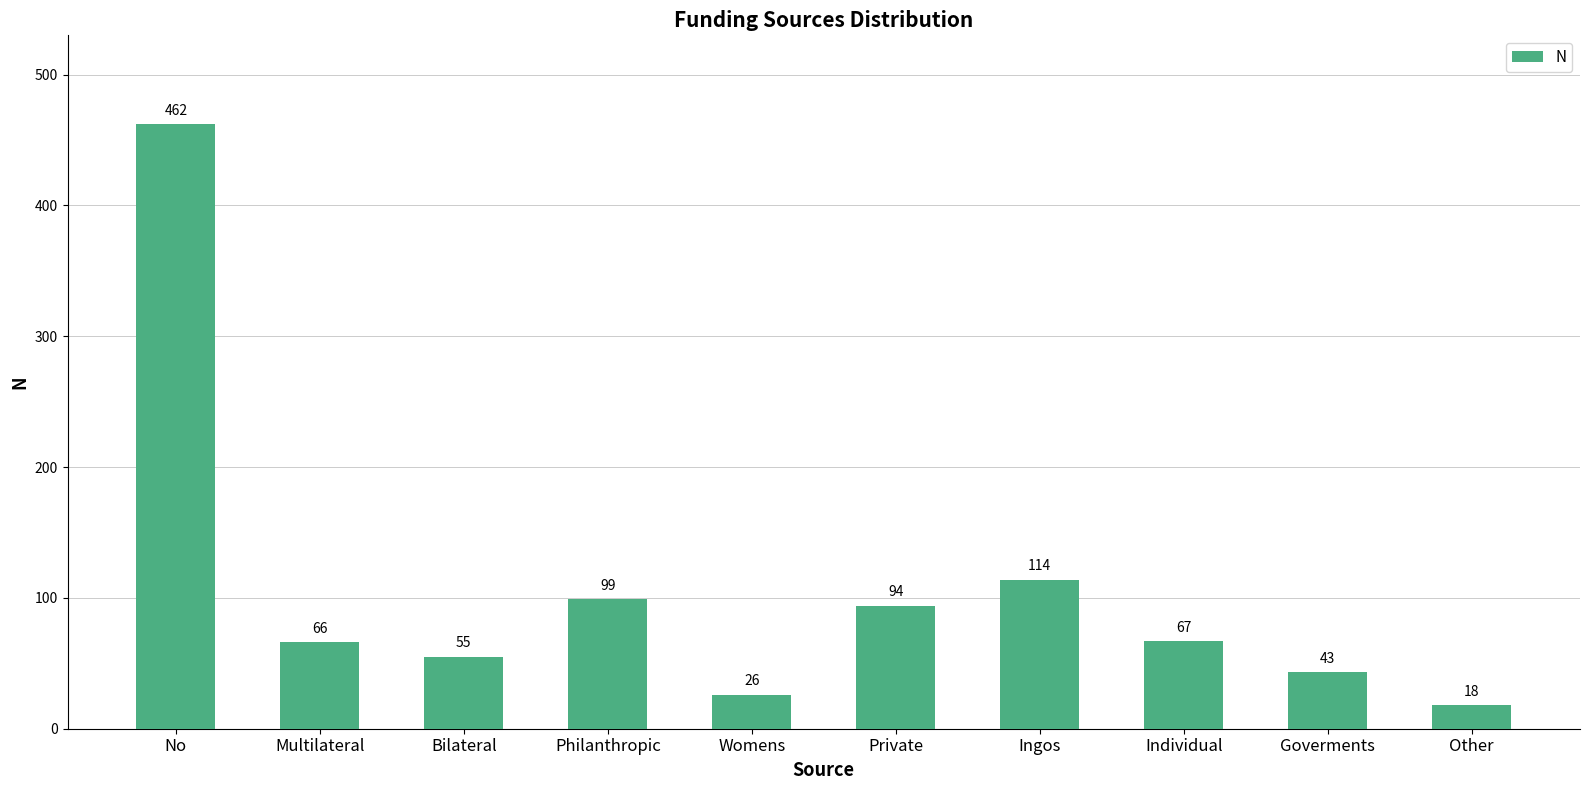

What is the ratio of the value at Individual to the value at Bilateral?

1.2